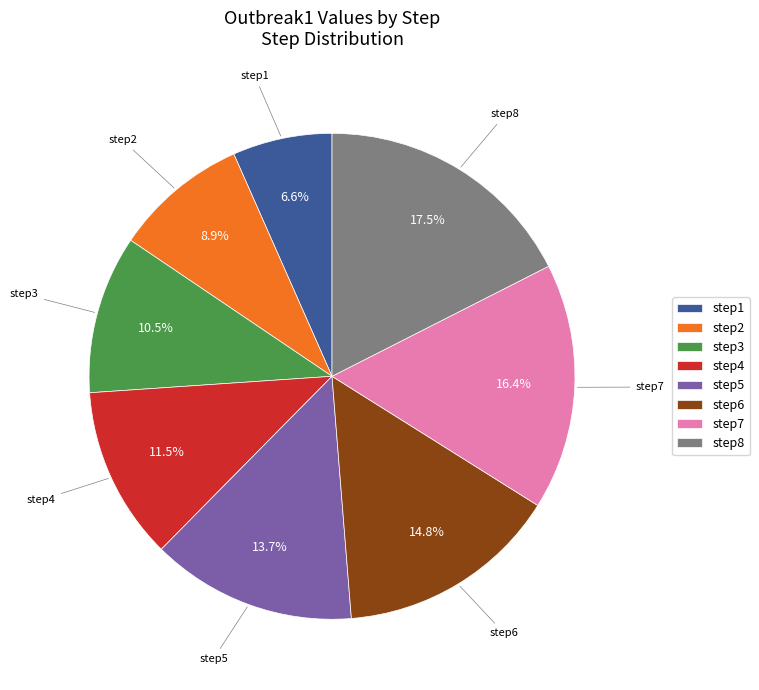

Which slice is the smallest?

step1